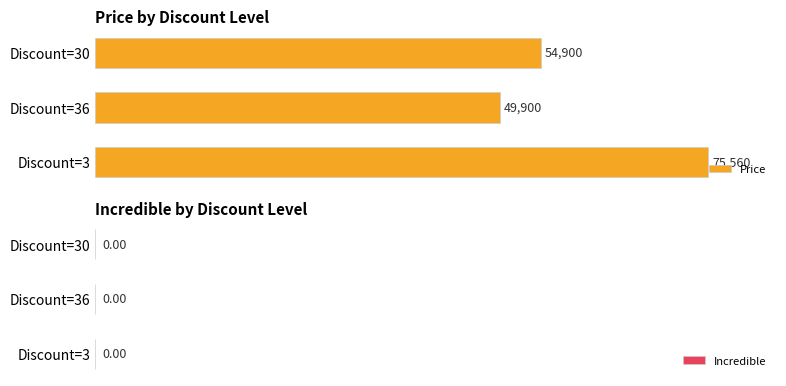

Between Discount=30 and Discount=36, which is larger?

Discount=30